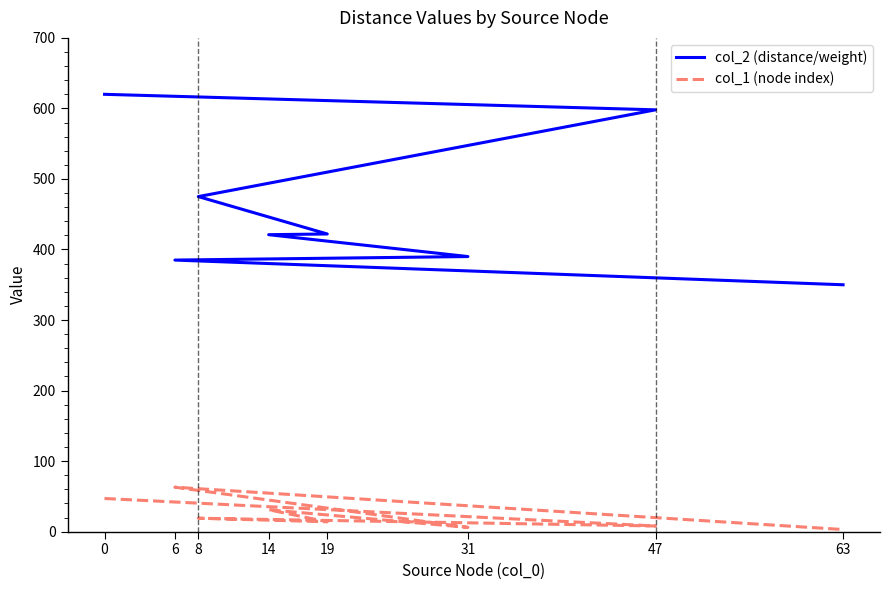

What is the sum of the col_1 (node index) values at 63 and 8?

22